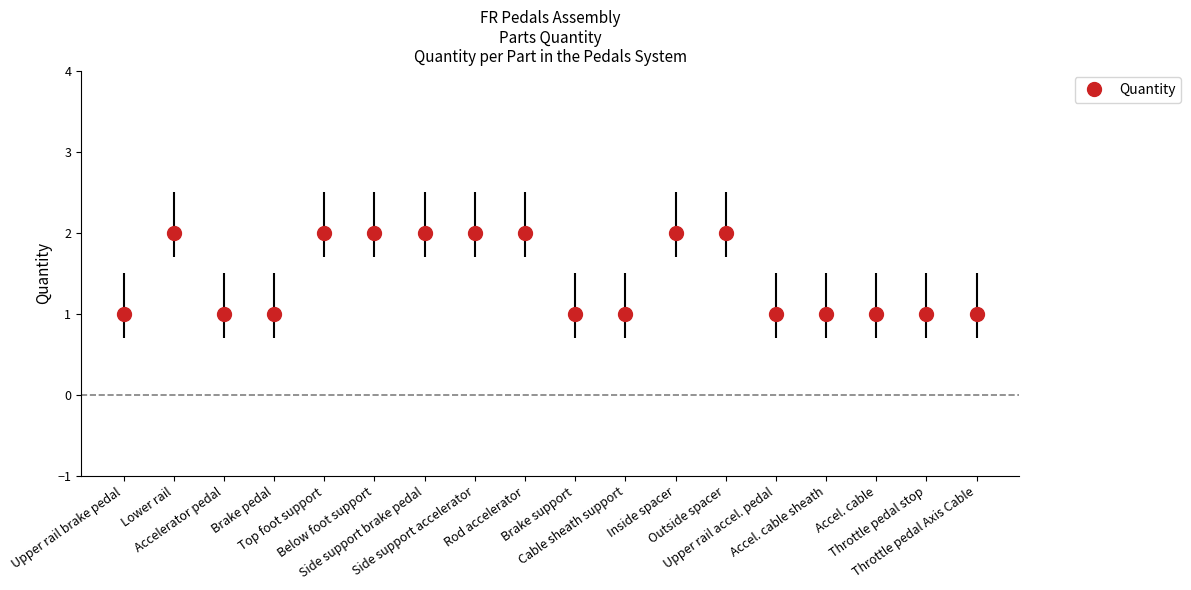

What is the value of the 17th point from the left?

1